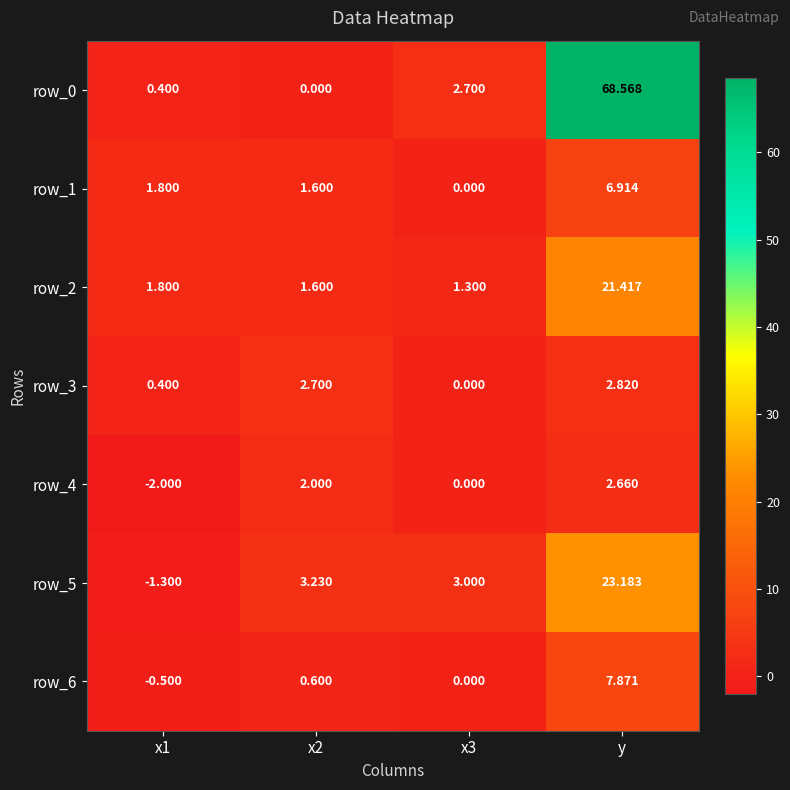

How many values in the row_6 series are below 0?

1